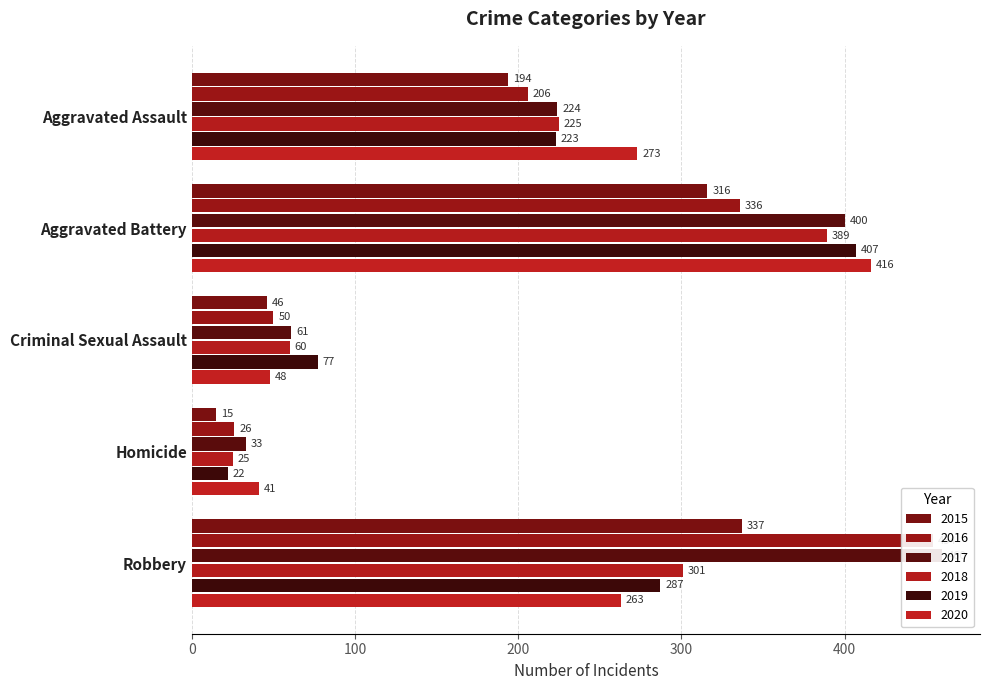

What are all the series names shown in the legend?

2015, 2016, 2017, 2018, 2019, 2020